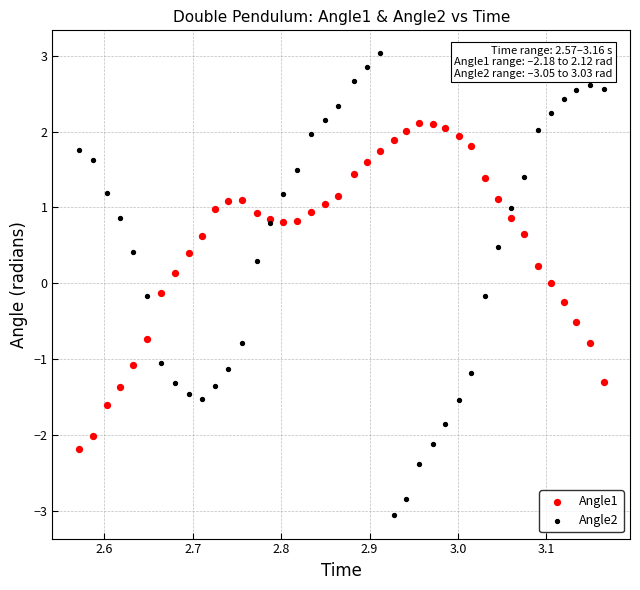

What is the X range (max minus min) for the scatter plot?

0.6